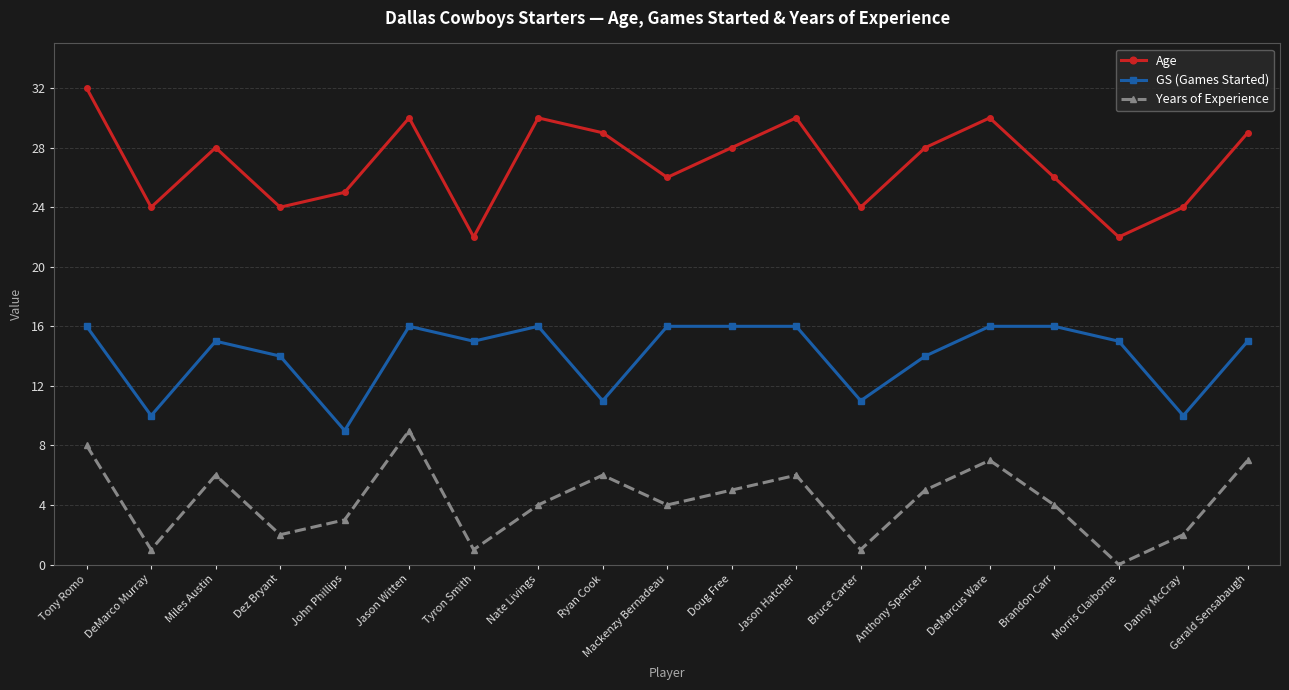

The value of Age at Bruce Carter is 5. True or false?

False